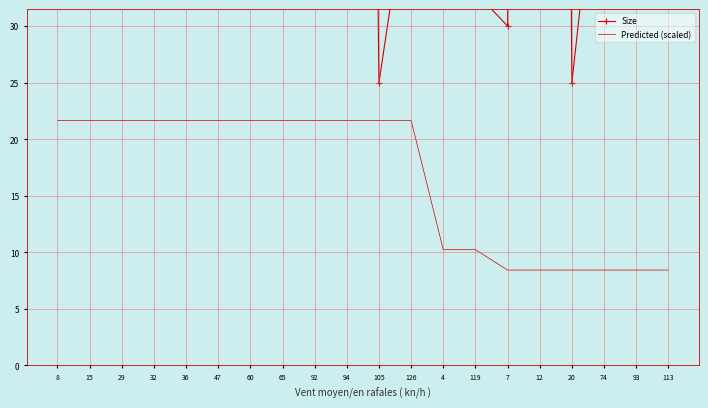

What is the value of the Size point at the 13th from the left?

41.0